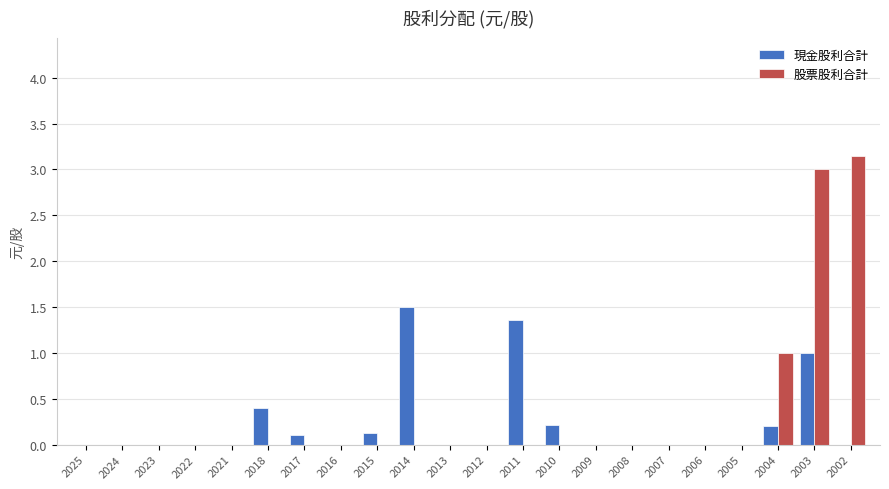

How many data points does each series have?

22